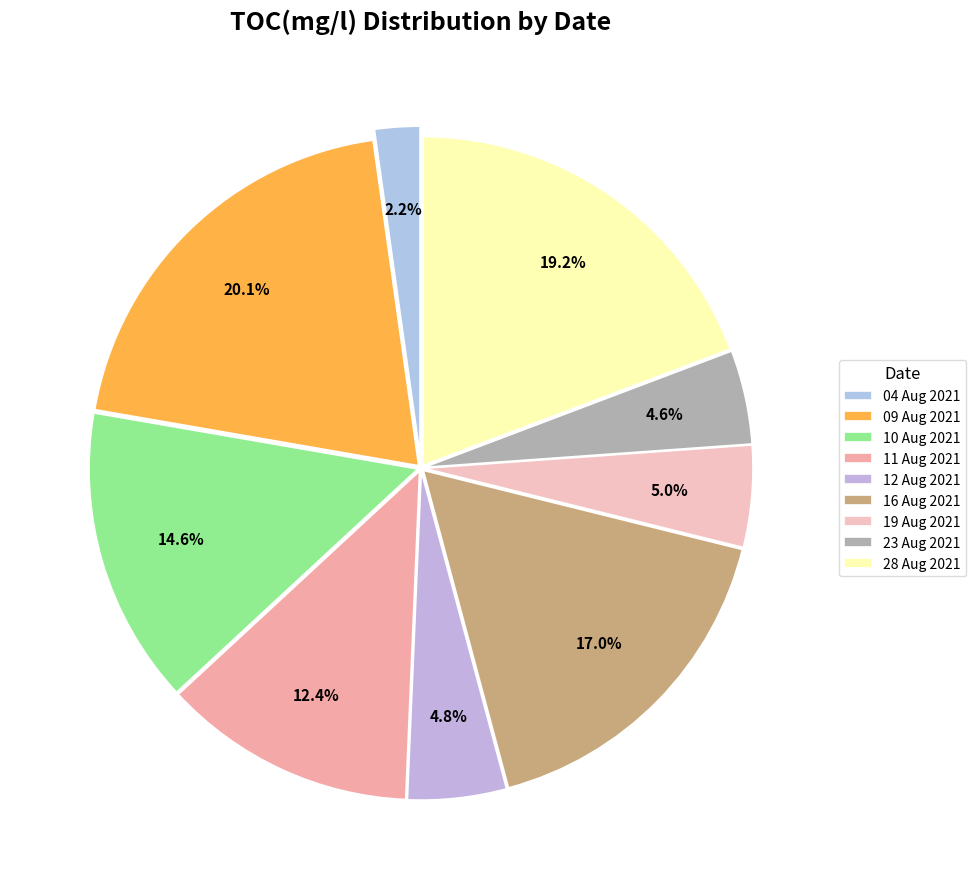

To the nearest percent, what percentage of the pie is 12 Aug 2021?

5%